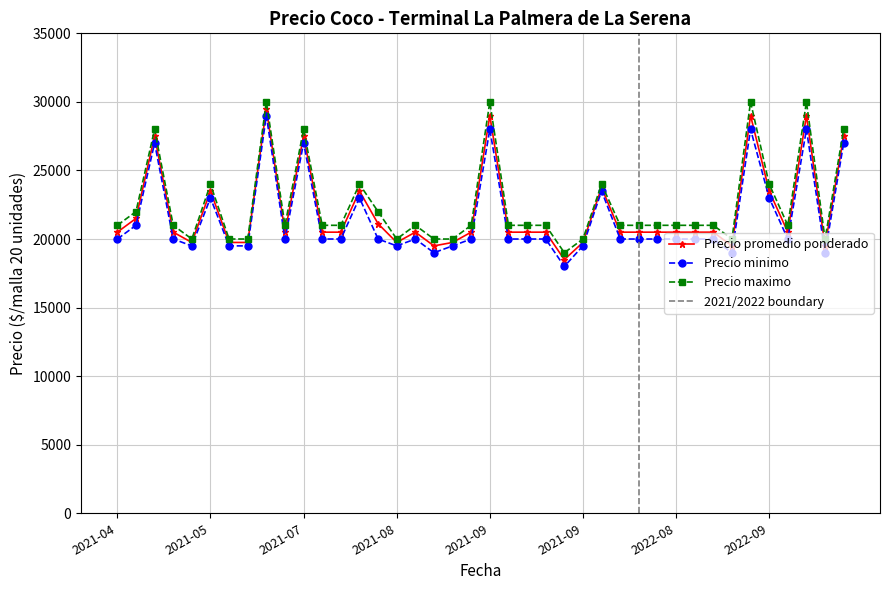

Which series has the widest spread of values?

Precio promedio ponderado